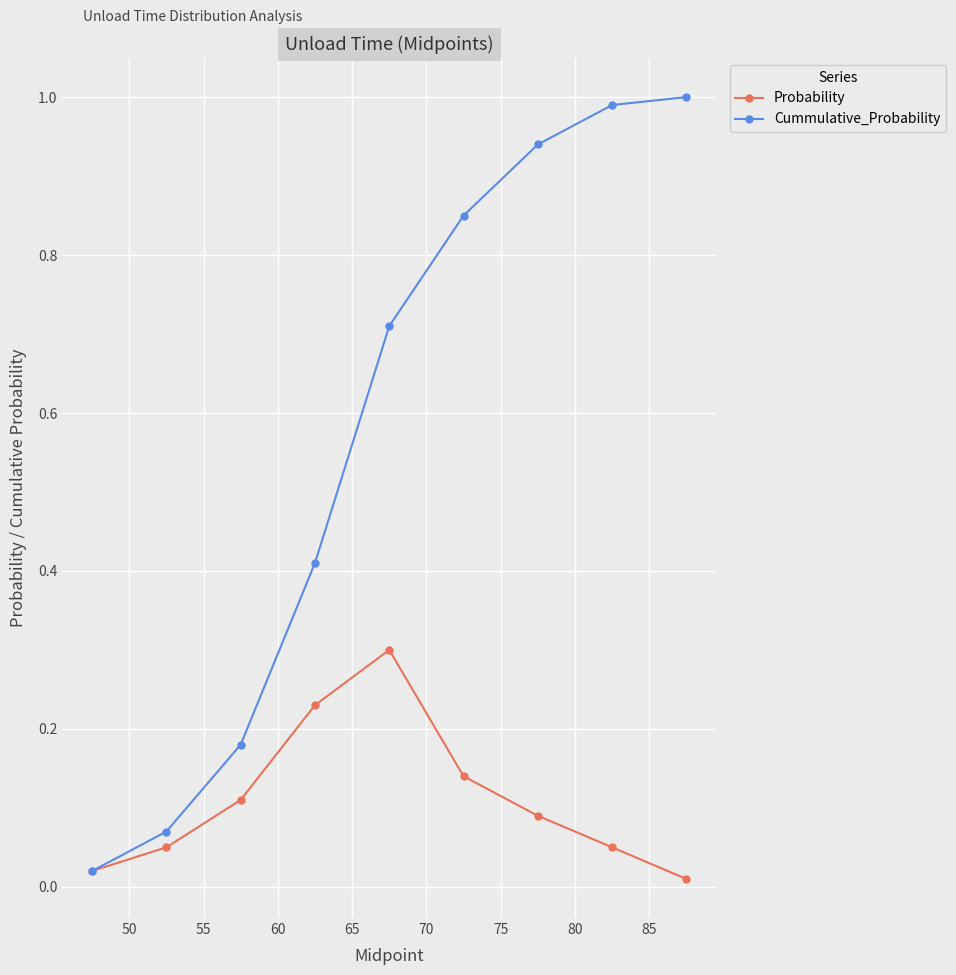

How many interior local peaks does the Probability series have?

1